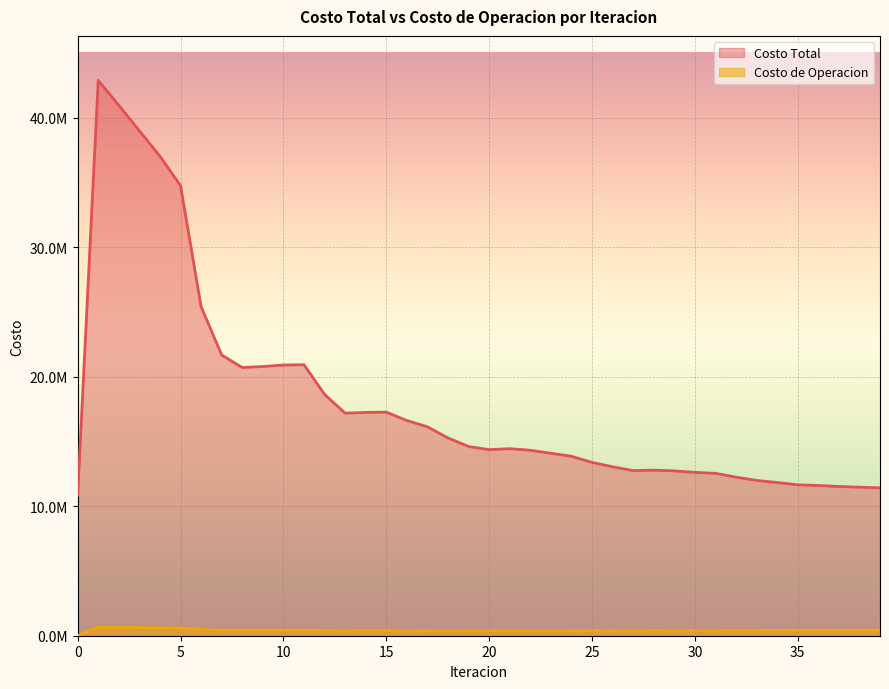

How many lines are shown in the chart?

2